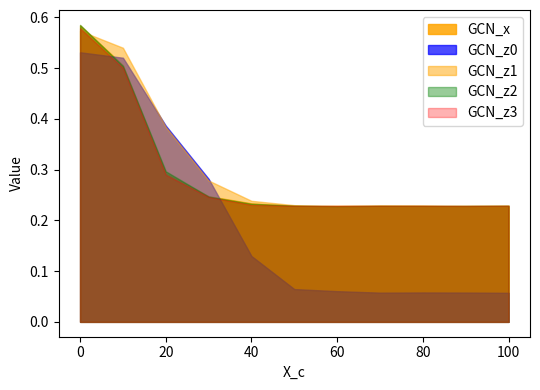

How many interior local peaks does the GCN_z2 series have?

1